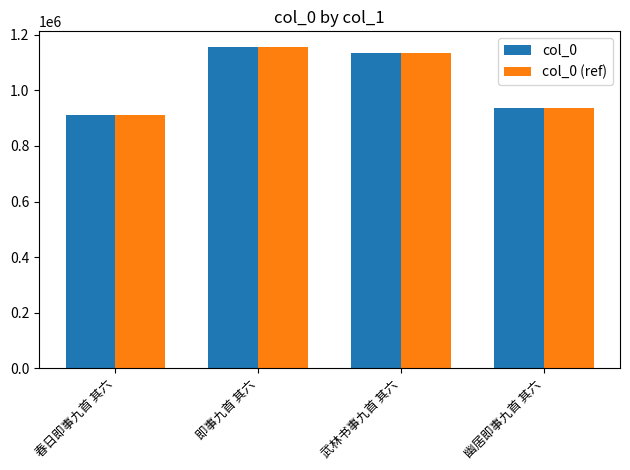

How many data points in col_0 are less than 1134065?

2